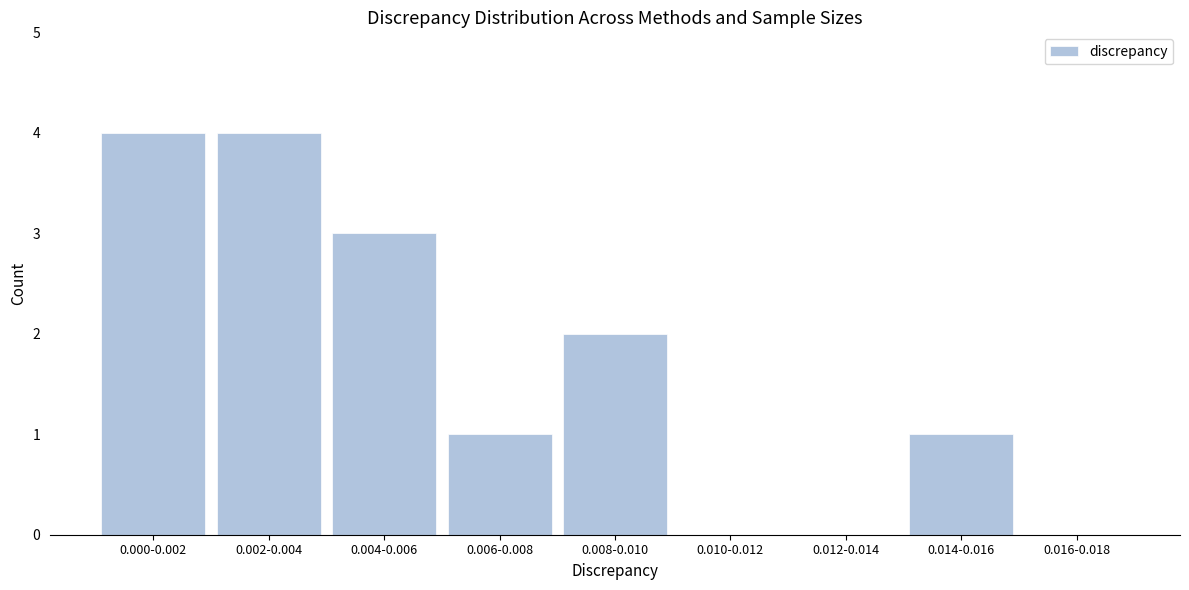

Reading right to left, extract all data points from this chart.

0.016-0.018=0	0.014-0.016=1	0.012-0.014=0	0.010-0.012=0	0.008-0.010=2	0.006-0.008=1	0.004-0.006=3	0.002-0.004=4	0.000-0.002=4